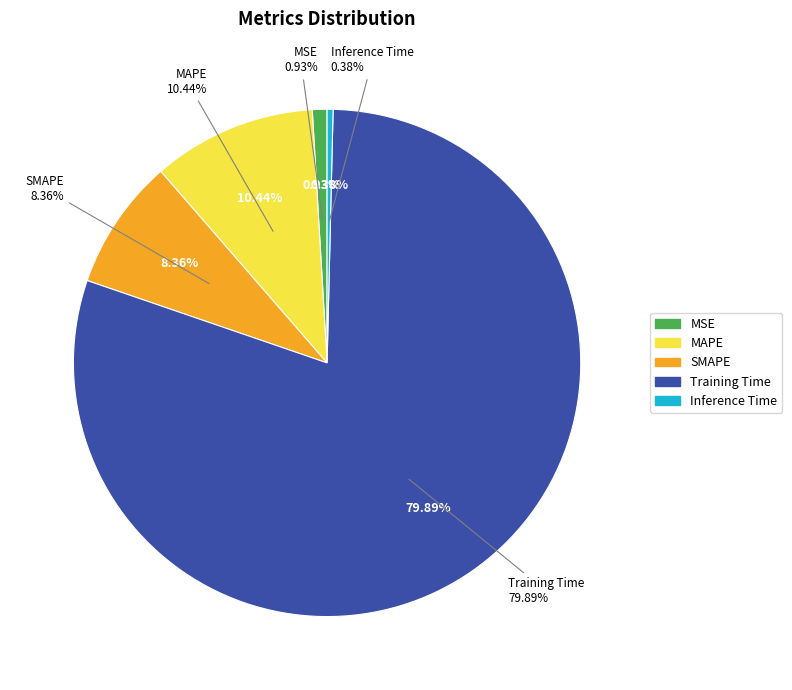

To the nearest percent, what is the difference between the largest and smallest slice percentages?

80%